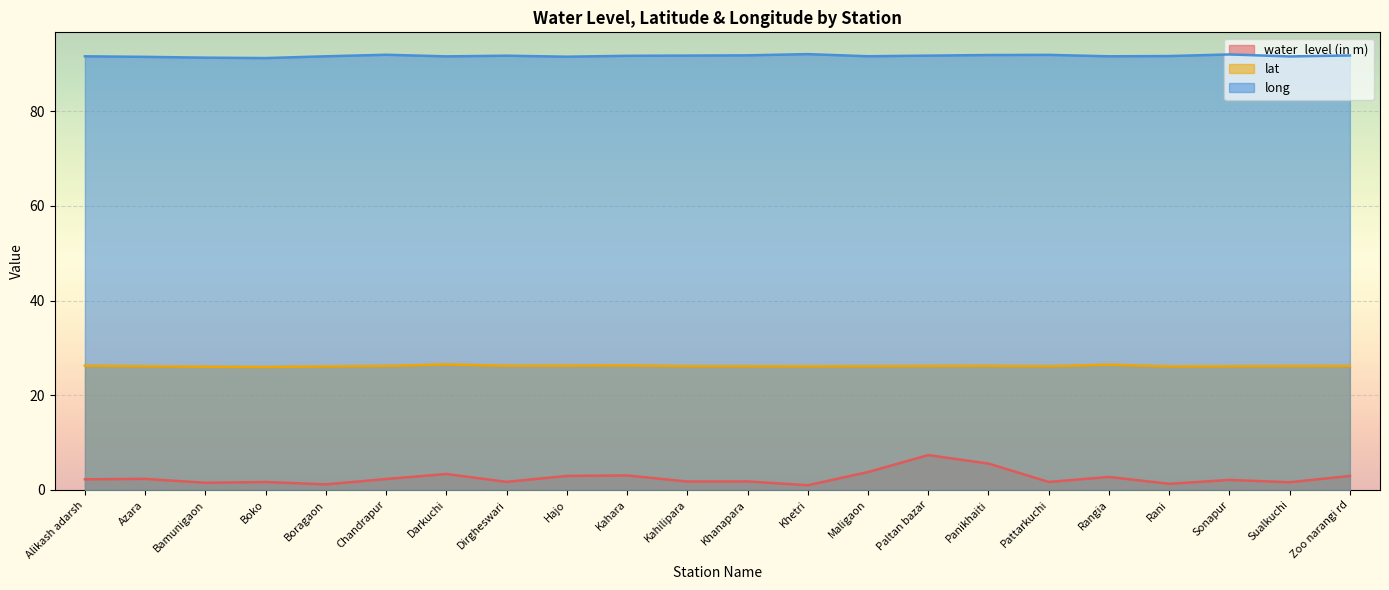

True or false: lat and water_level (in m) cross at least once.

False